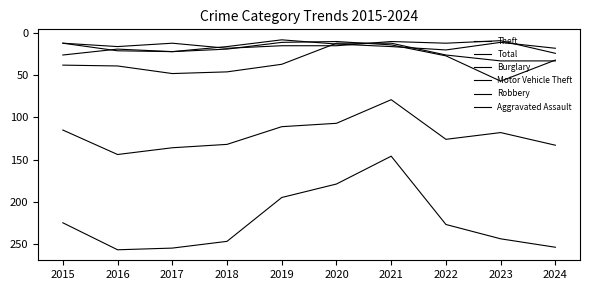

Rank the series by their maximum value, from highest to lowest.

Total, Theft, Motor Vehicle Theft, Burglary, Aggravated Assault, Robbery